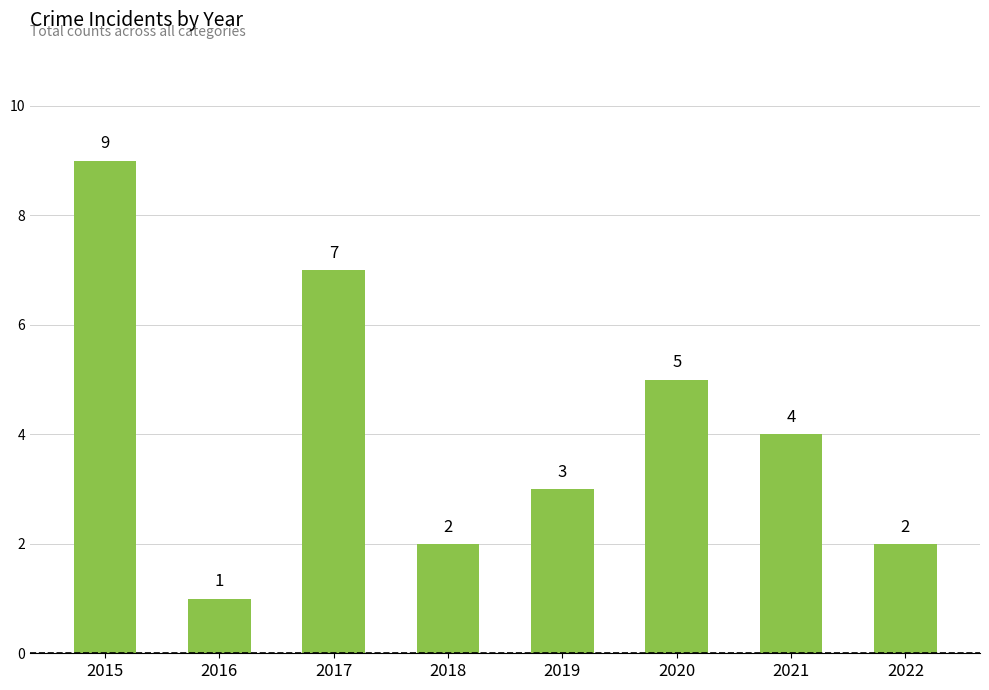

What is the greatest value displayed?

9